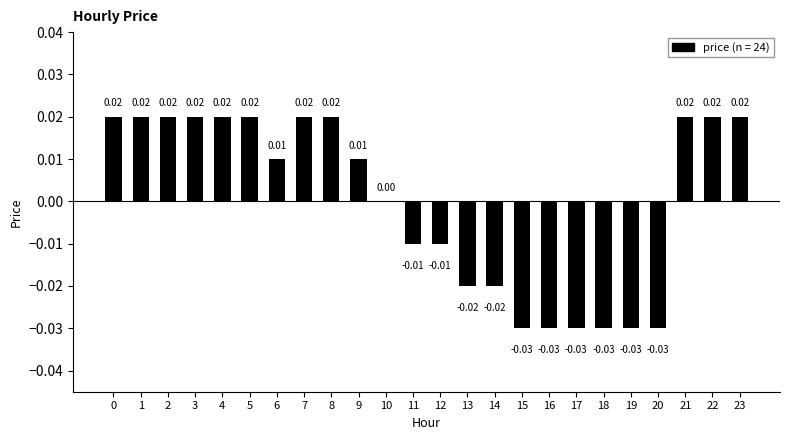

Rank the categories by value from lowest to highest.

15, 16, 17, 18, 19, 20, 13, 14, 11, 12, 10, 6, 9, 0, 1, 2, 3, 4, 5, 7, 8, 21, 22, 23